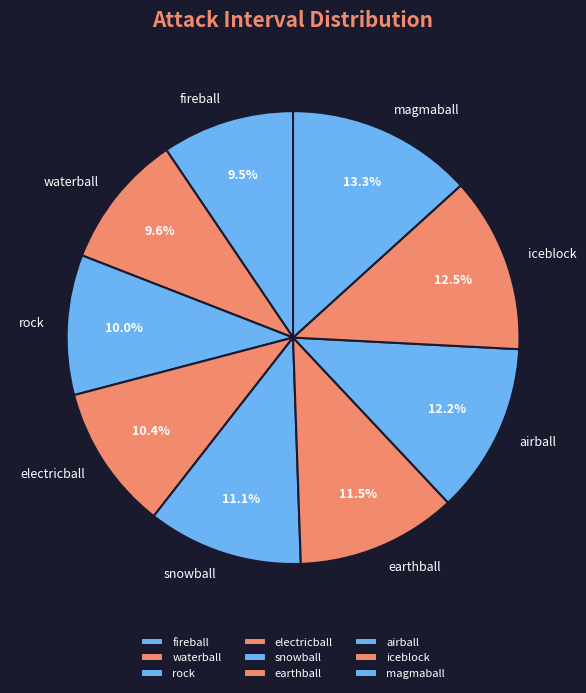

The waterball slice represents 10% of the pie. True or false?

True